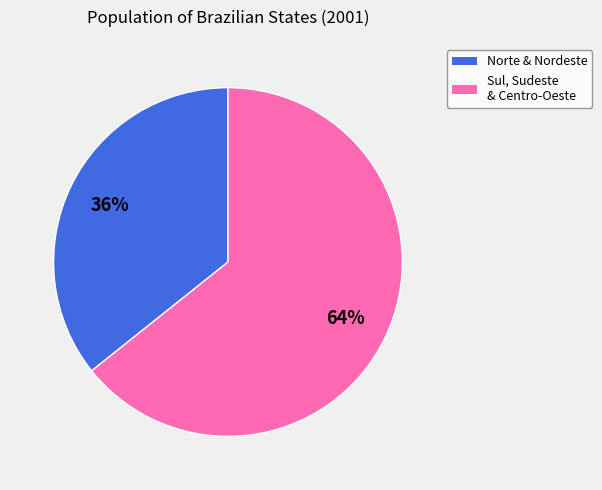

Count the number of slices in the pie.

2